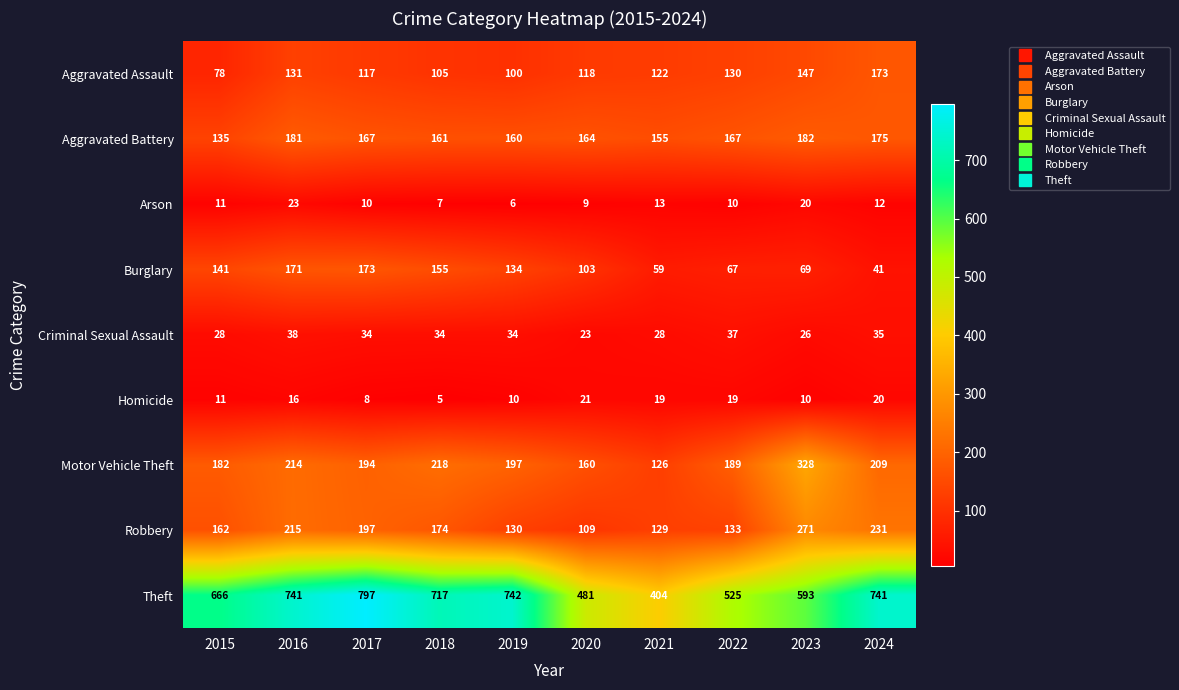

At which category is the sum across all series the highest?

2016